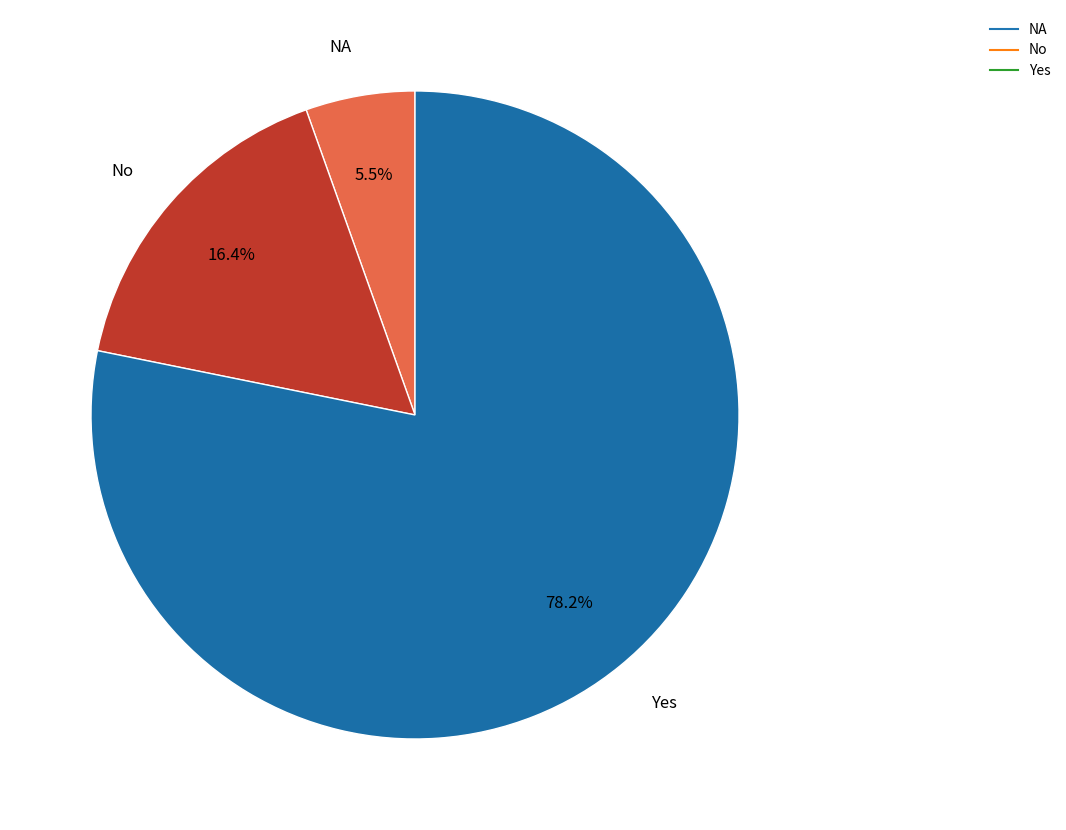

What is the largest slice in the pie chart?

Yes